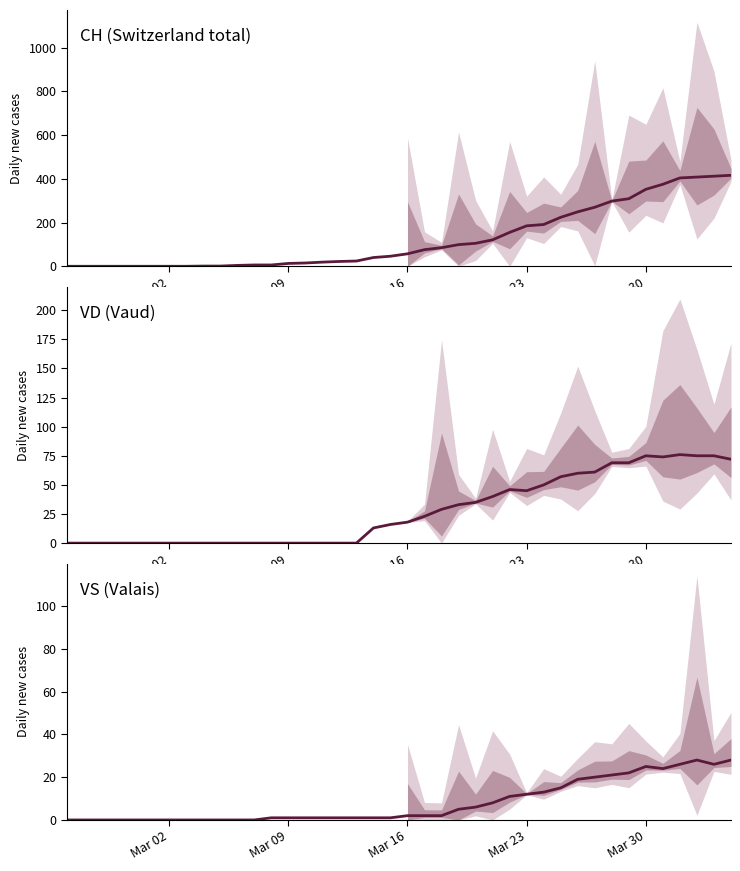

Does the chart have visible grid lines?

No